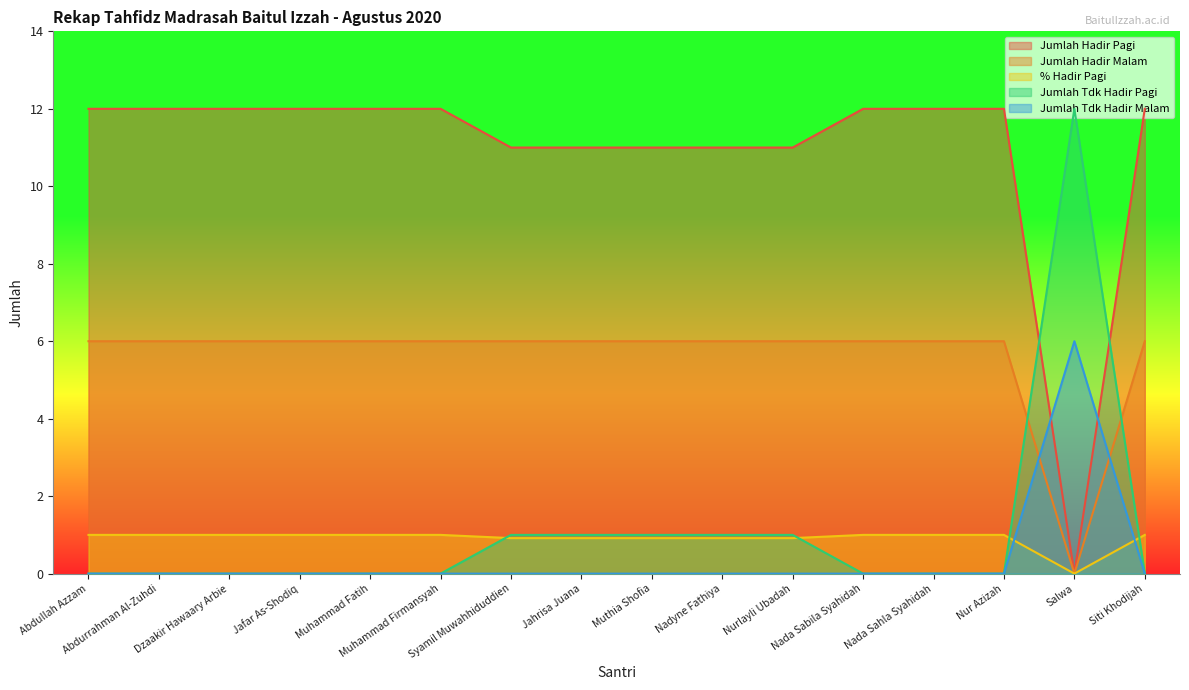

Count the Jumlah Hadir Malam values in the range 6 to 7.

15